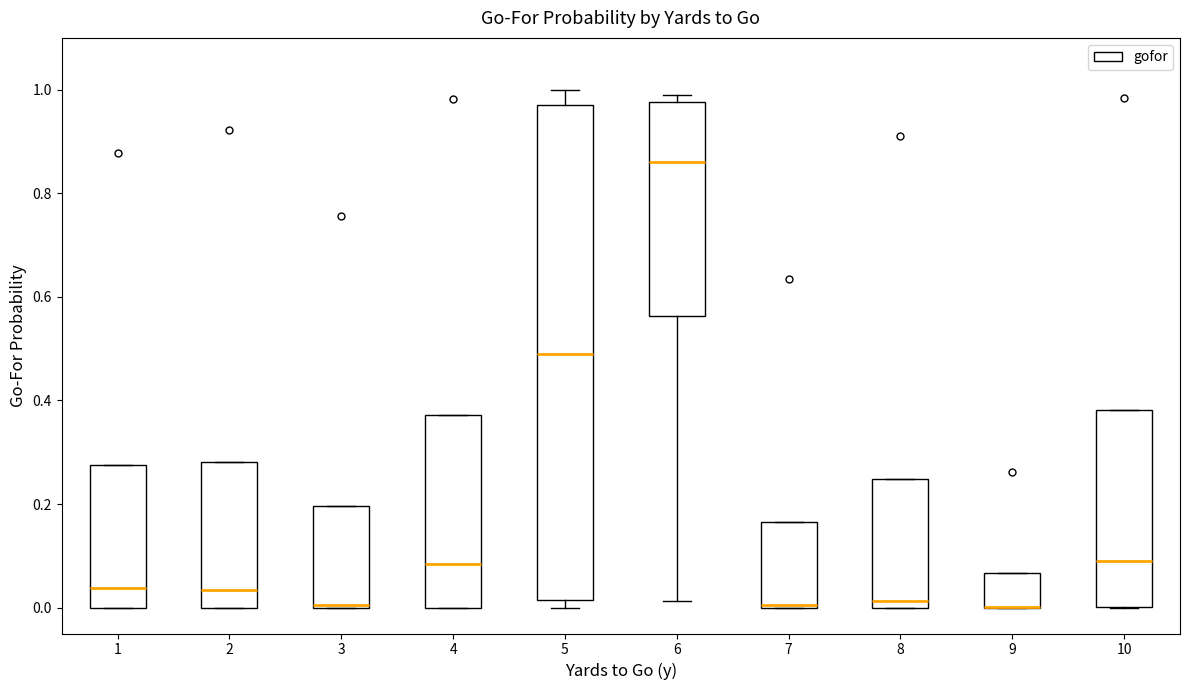

Comparing the boxes themselves (not the whiskers), which one is the tallest?

5